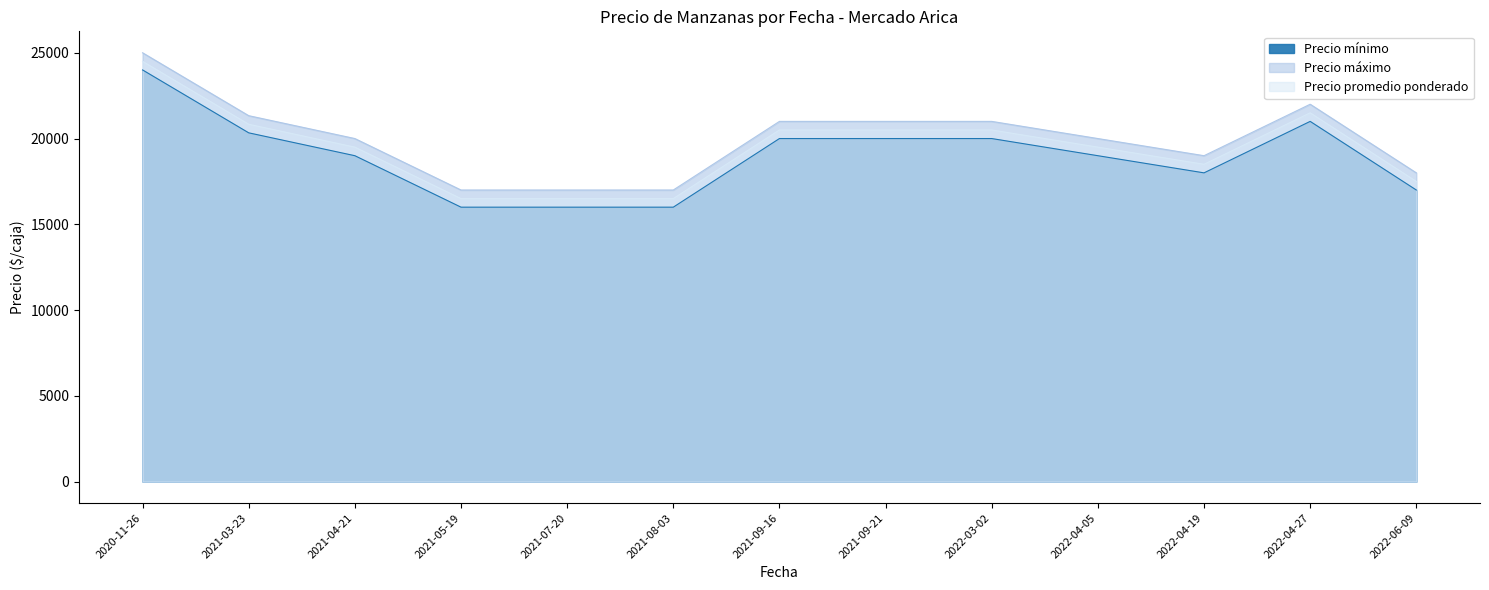

What is the smallest value displayed?

16000